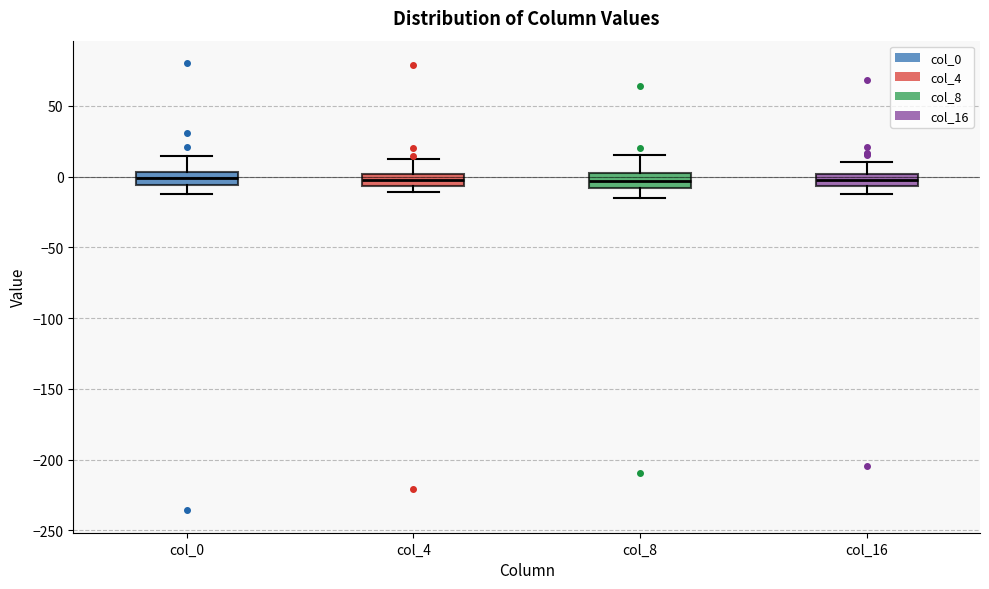

Where is the lower edge of the box for col_16 on the y-axis? The values are not printed on the chart, so give them approximately, as read against the axis.

-5